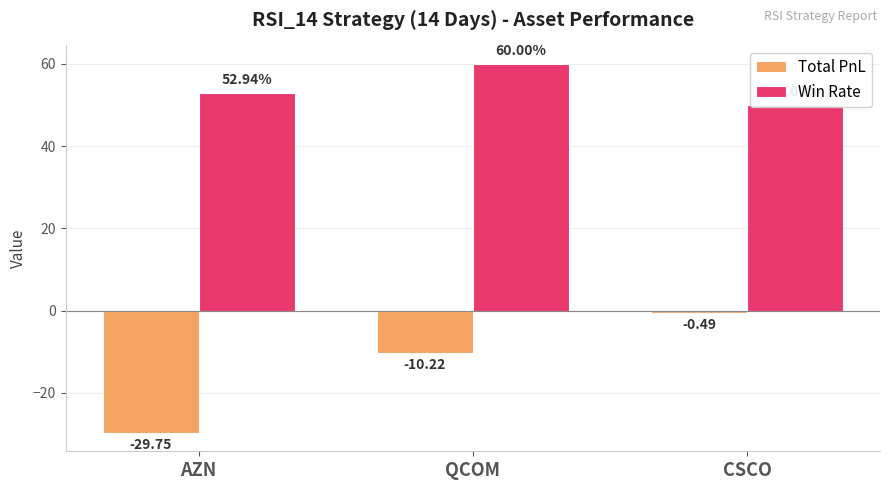

At AZN, list the series in order from largest to smallest.

Win Rate, Total PnL